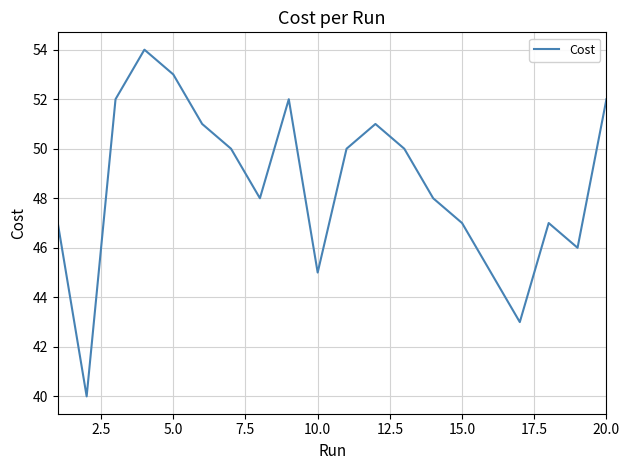

What is the greatest value displayed?

54.0